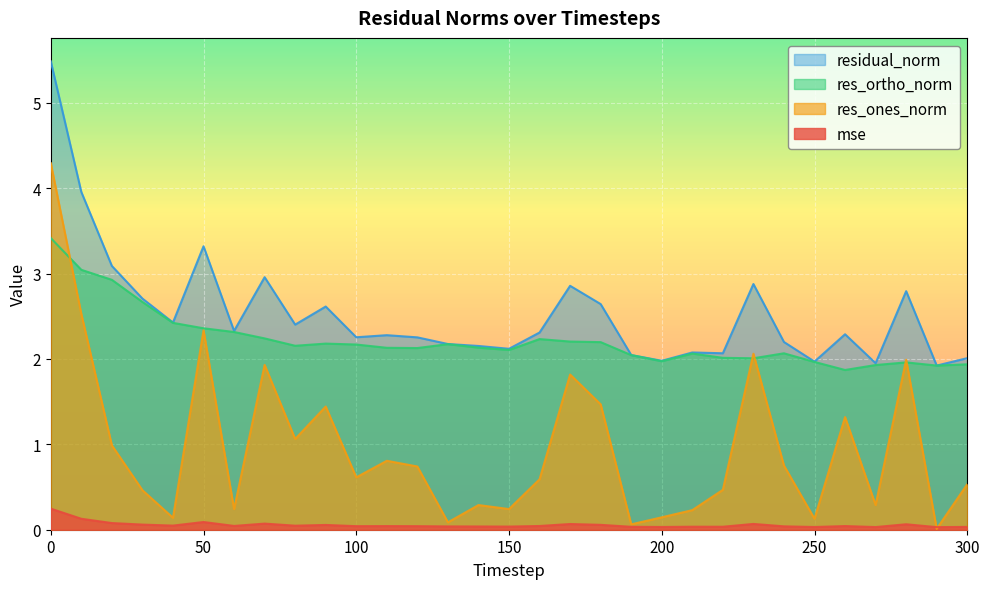

How many lines are shown in the chart?

4